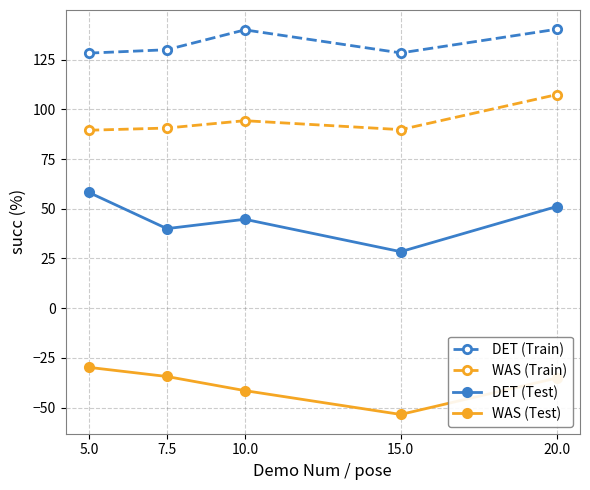

True or false: DET (Train) and DET (Test) cross at least once.

False